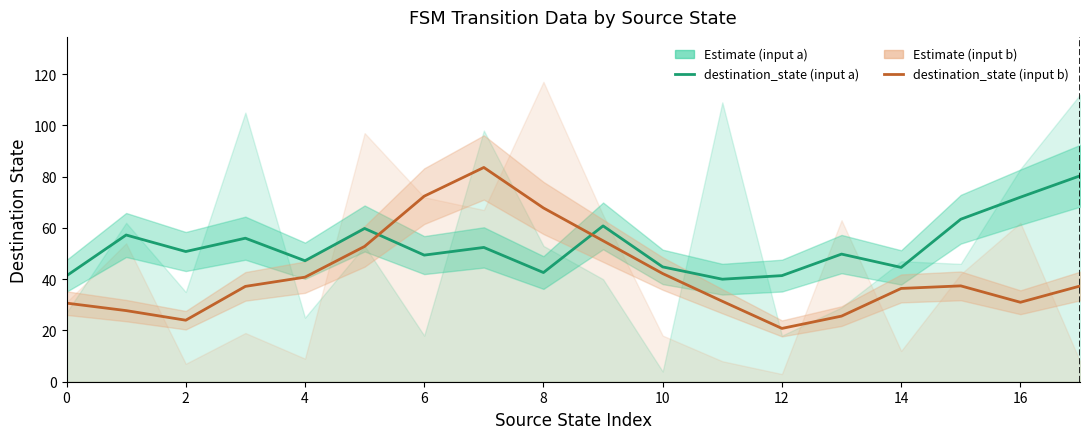

Which category has the lowest value in the destination_state (input b) series?

12